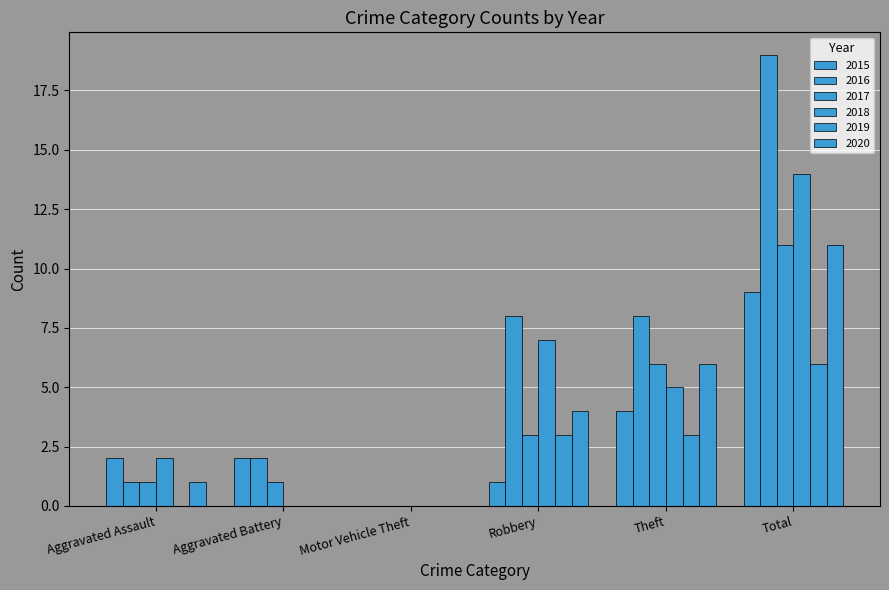

What is the approximate value of 2016 at Total?

19